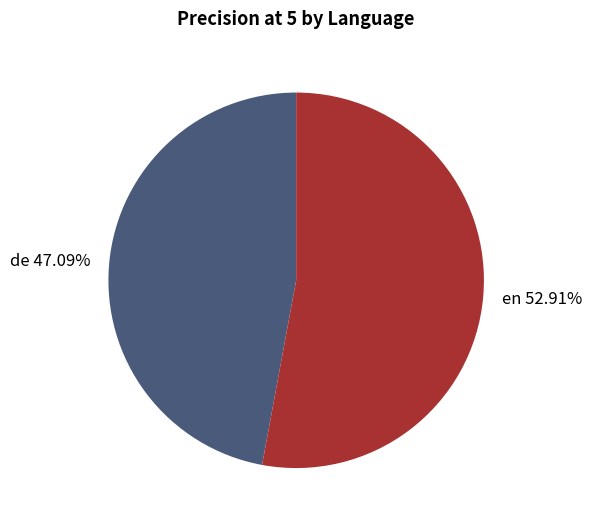

To the nearest percent, what portion does de represent?

47%